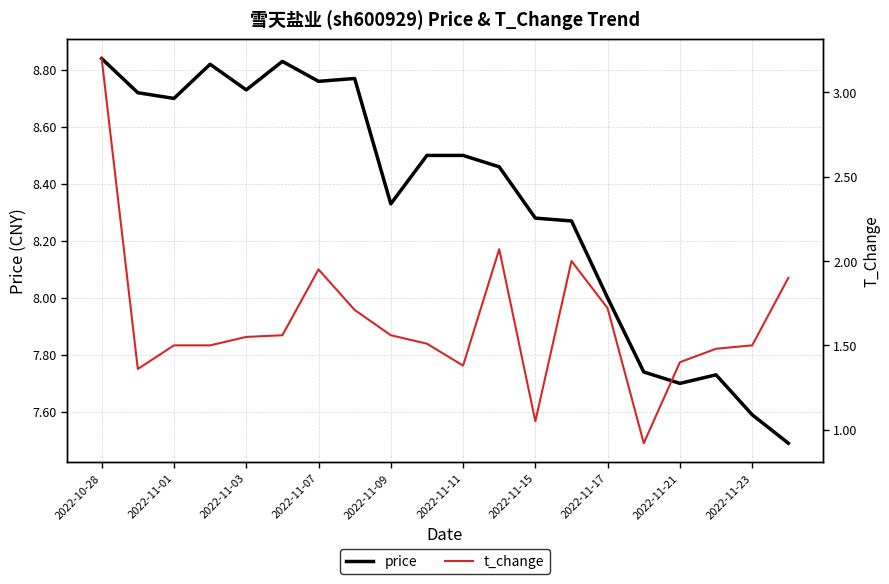

True or false: price has a value of 3.8 at 2022-11-15.

False